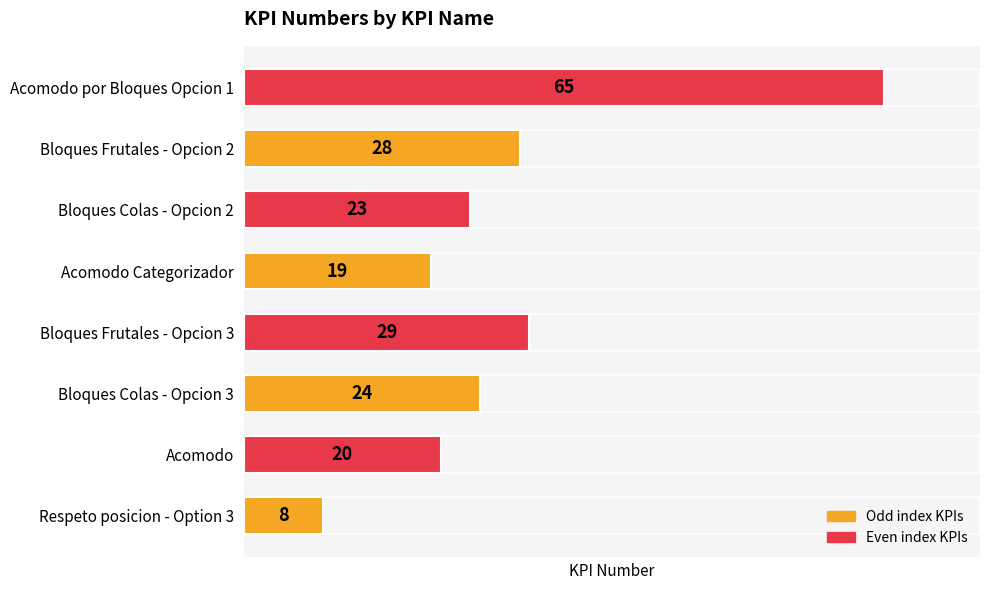

The value at Bloques Colas - Opcion 2 is 23. True or false?

True